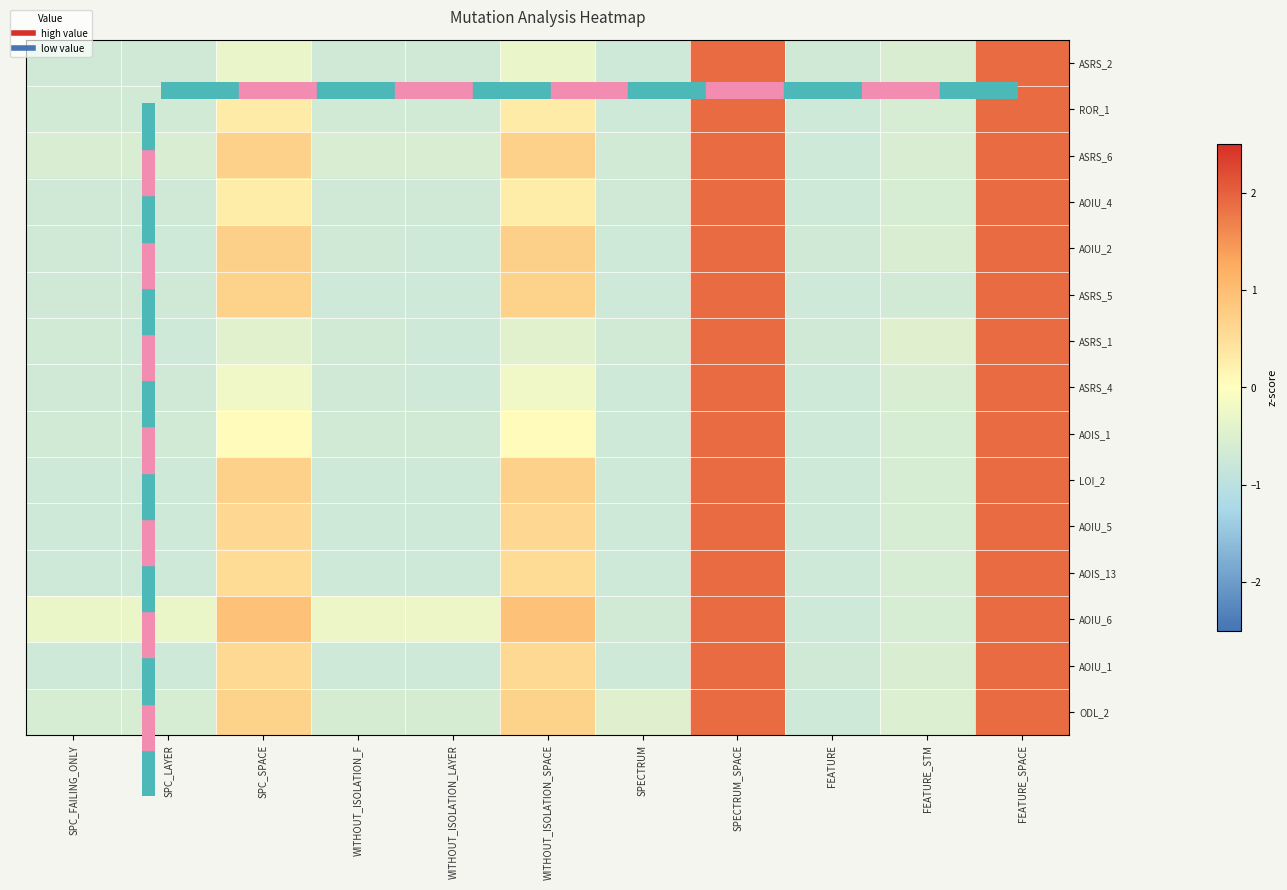

What is the minimum value shown in the chart?

-0.7